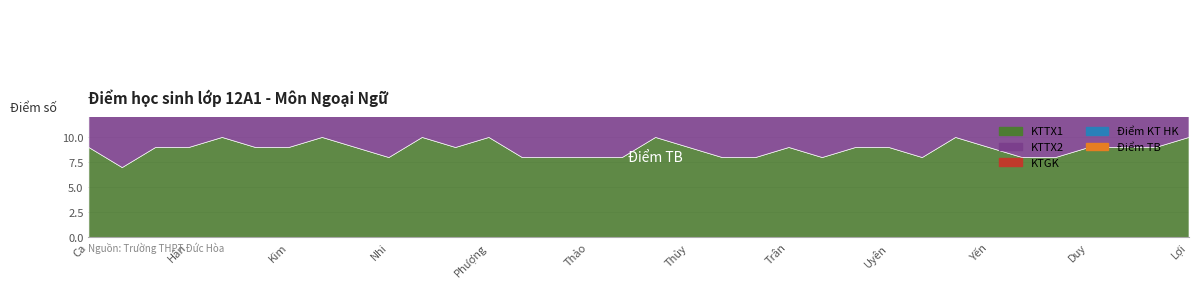

What are all the series names shown in the legend?

KTTX1, KTTX2, KTGK, Điểm KT HK, Điểm TB